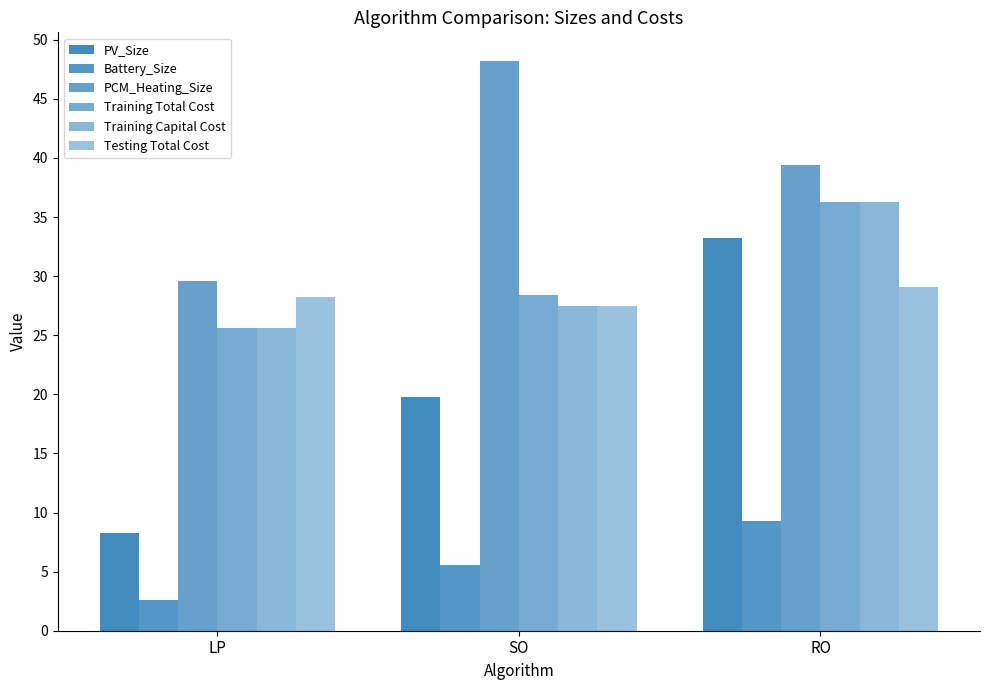

How many groups of bars are there?

3